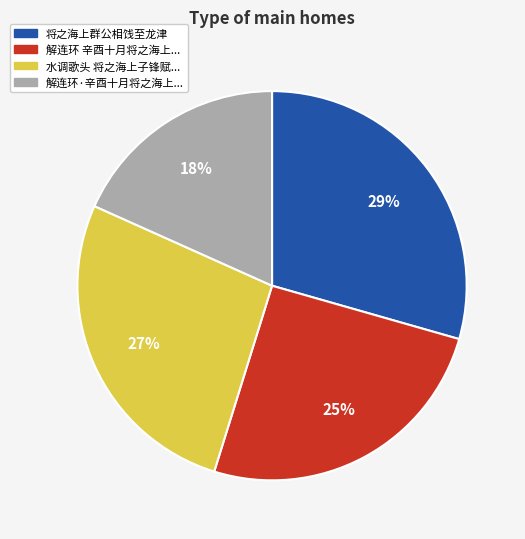

Is there any slice that represents more than half of the pie?

No